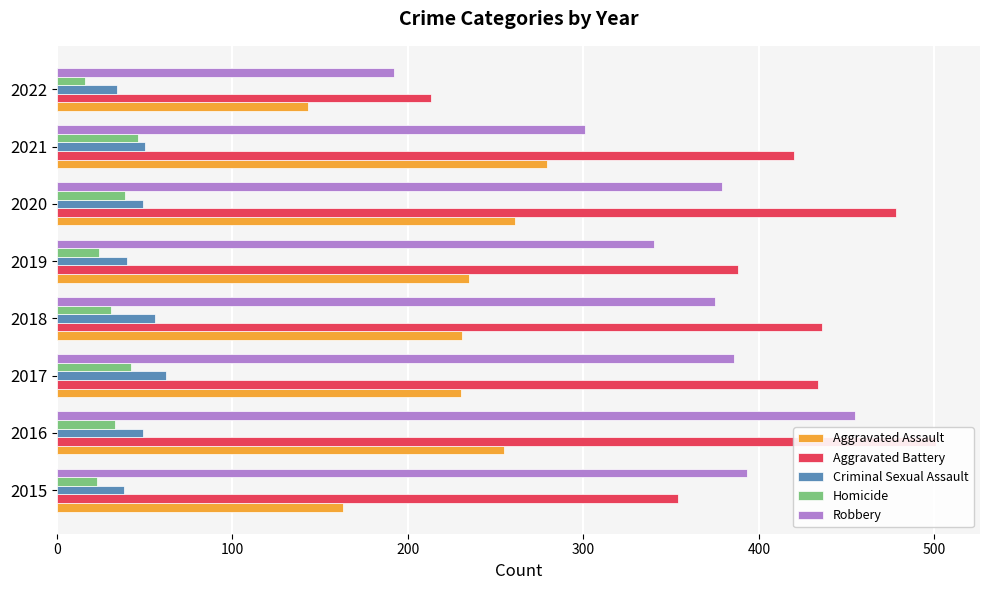

What is the highest value of the Homicide series?

46